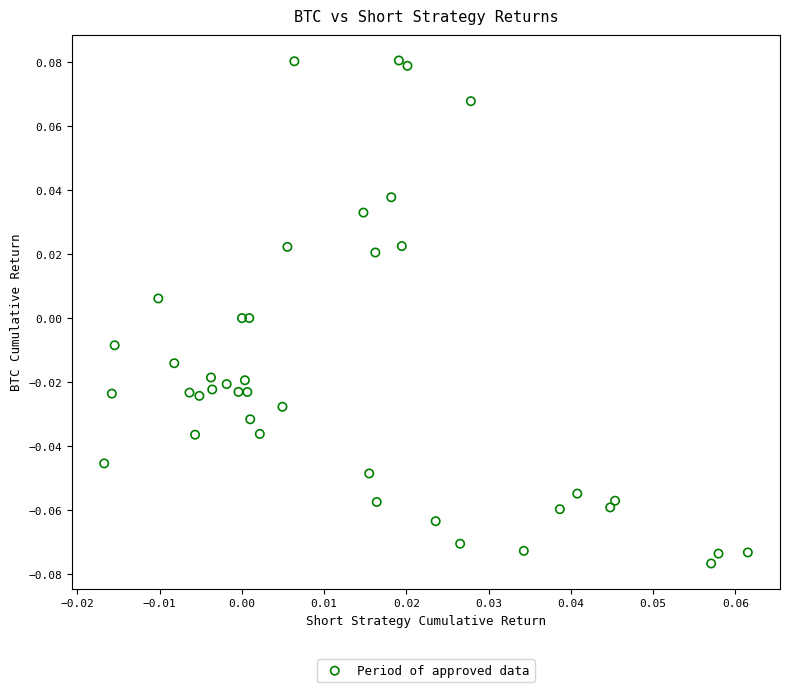

How many data points are displayed?

40